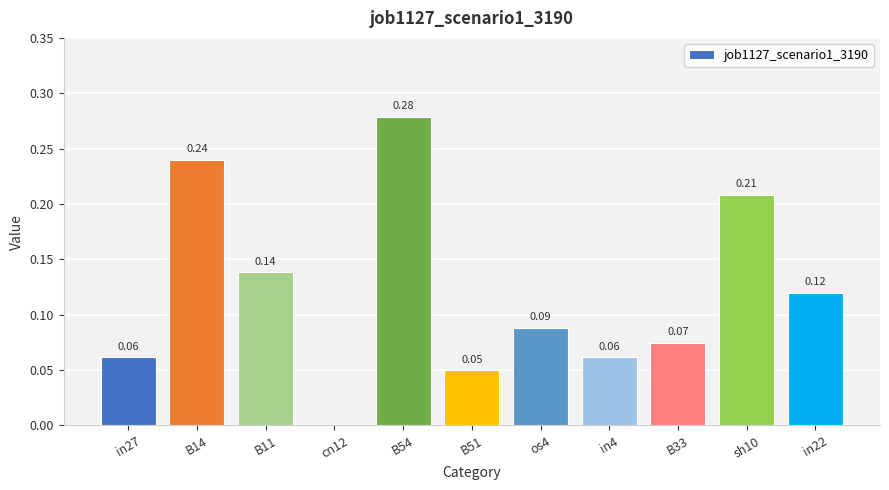

Which has a higher value, sh10 or in27?

sh10